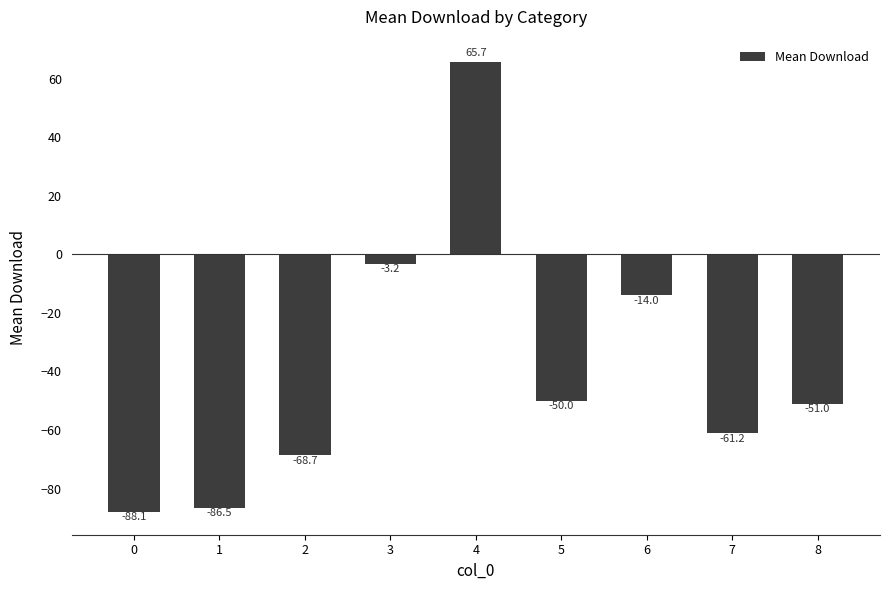

What is the value of the 5th bar from the left?

65.7